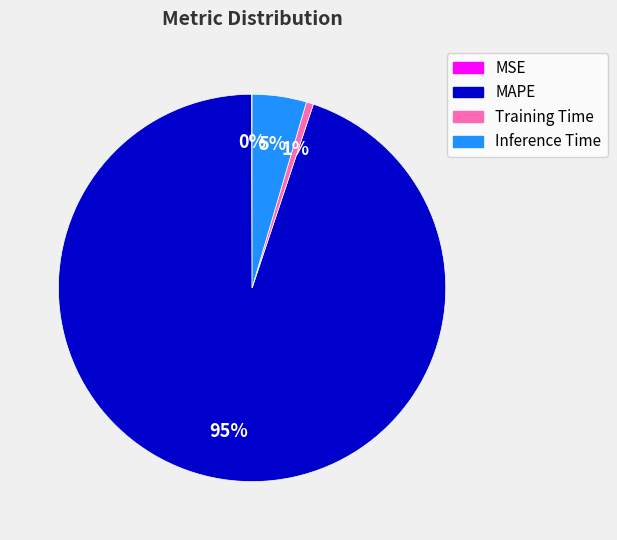

Does any single category account for the majority?

Yes